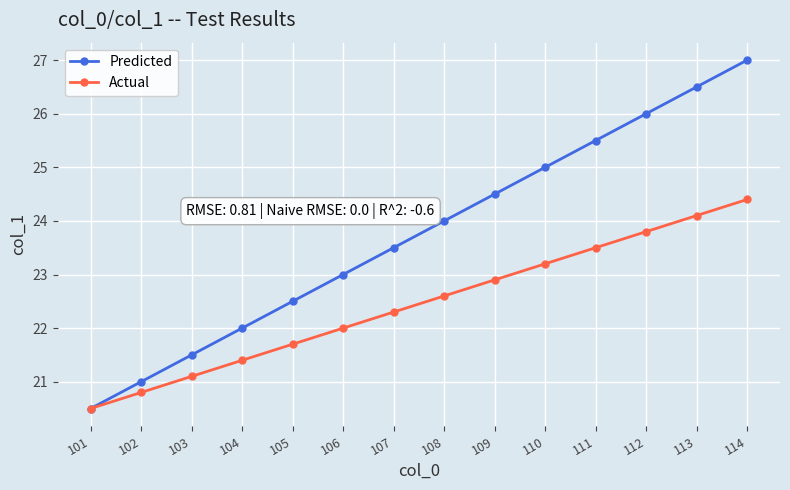

The Predicted series shows 11.0 at 102. True or false?

False